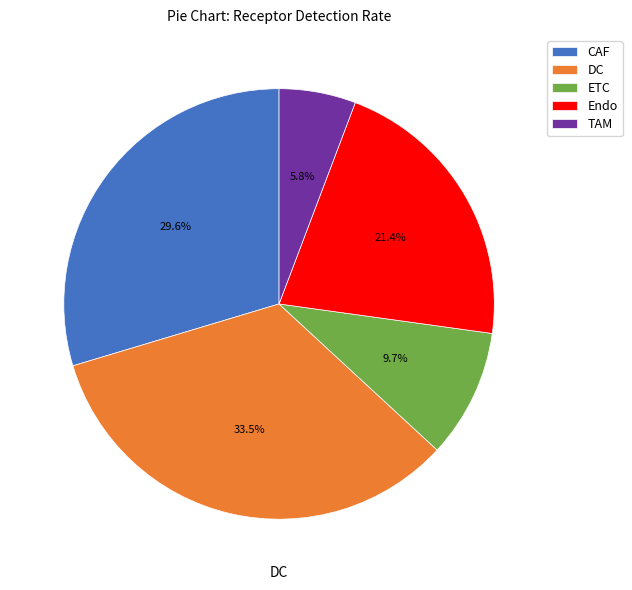

How many slices are in this pie chart?

5